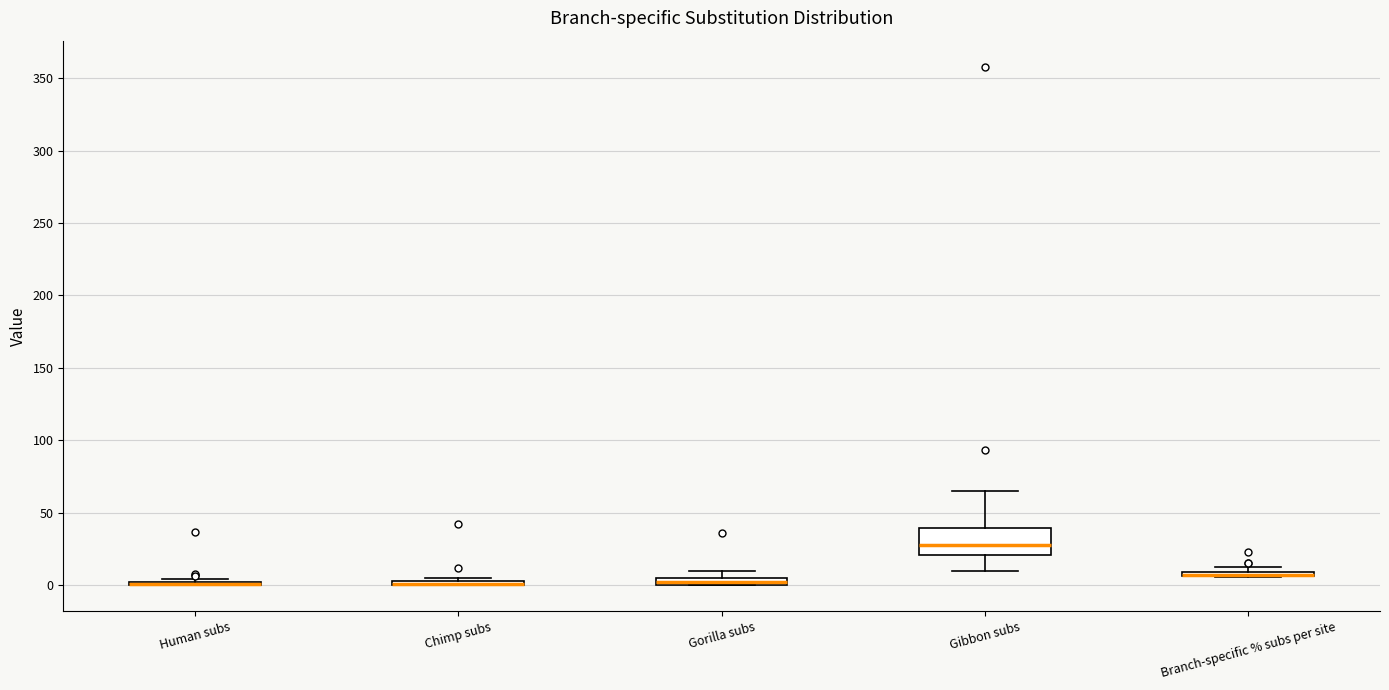

Where does the lower whisker of the box for Gibbon subs end on the y-axis? The values are not printed on the chart, so give them approximately, as read against the axis.

10